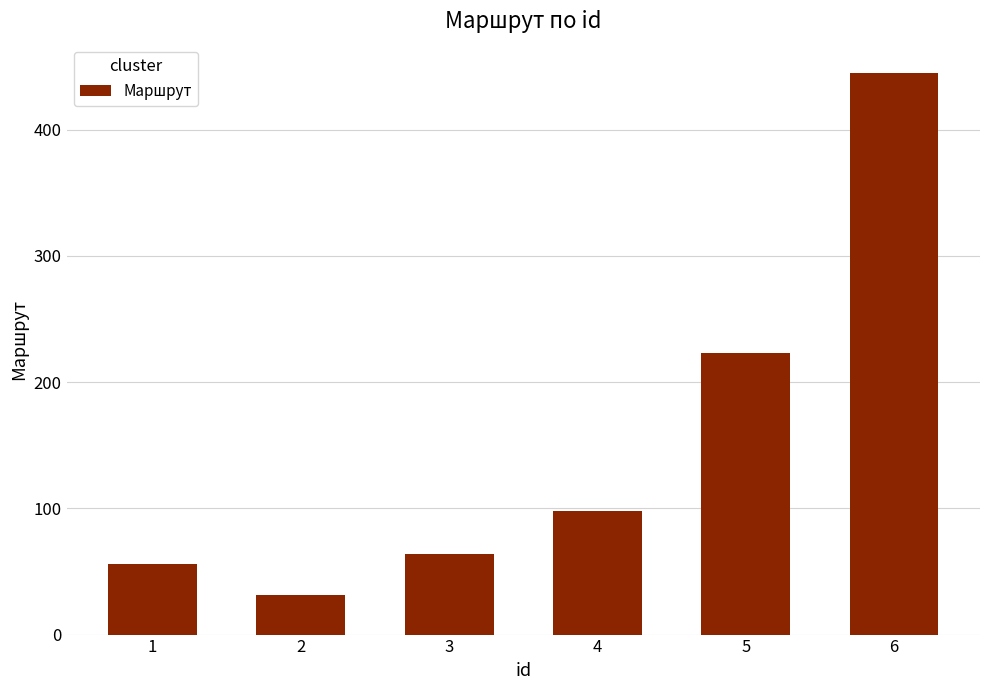

Rank the categories by value from lowest to highest.

2, 1, 3, 4, 5, 6